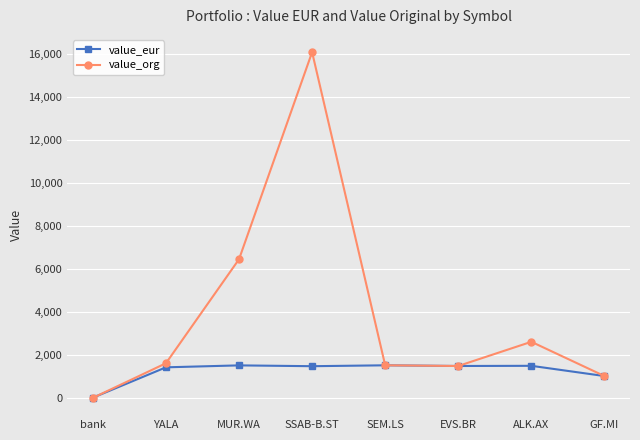

What position from the left is GF.MI?

8